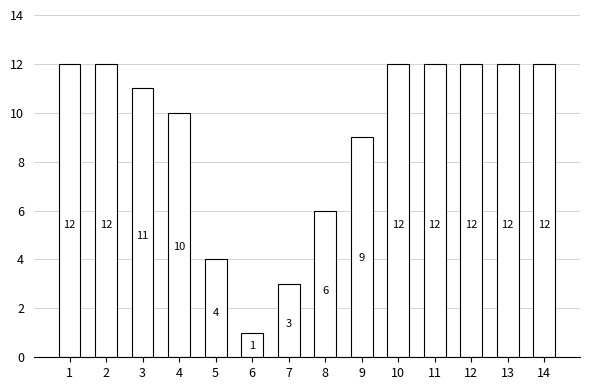

What is the change in value from 4 to 12?

+2